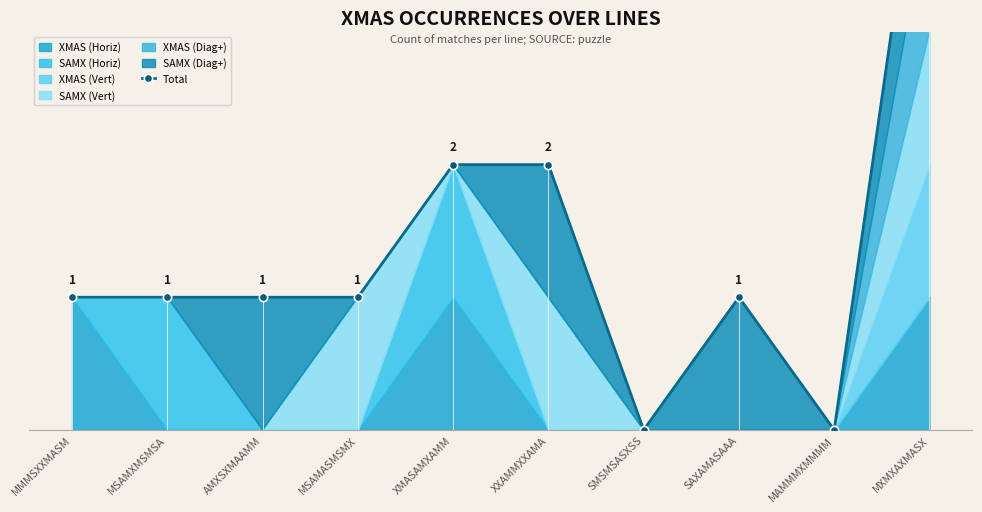

What position from the right is MSAMXMSMSA?

9